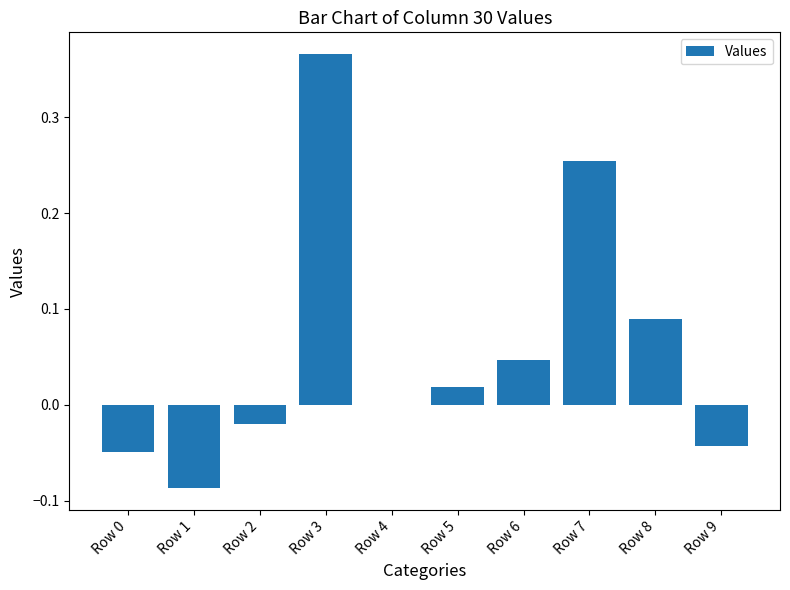

What is the sum of all values?

0.6